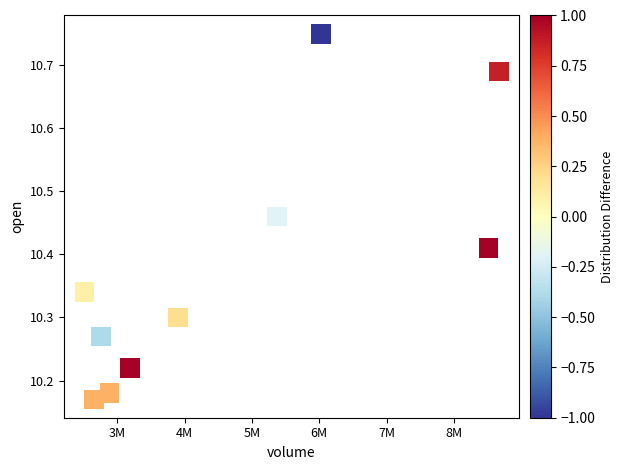

What is the average X value?

4647778.4